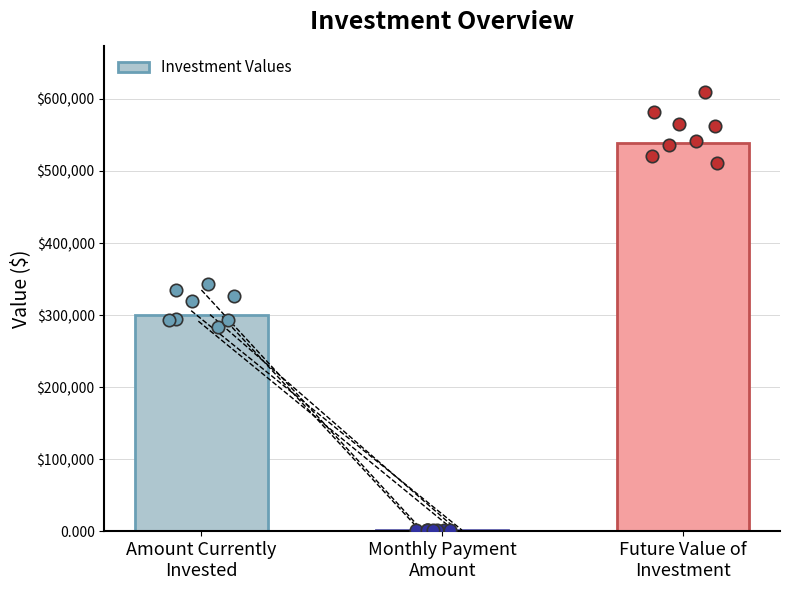

What is the change in value from Amount Currently
Invested to Monthly Payment
Amount?

-297938.0